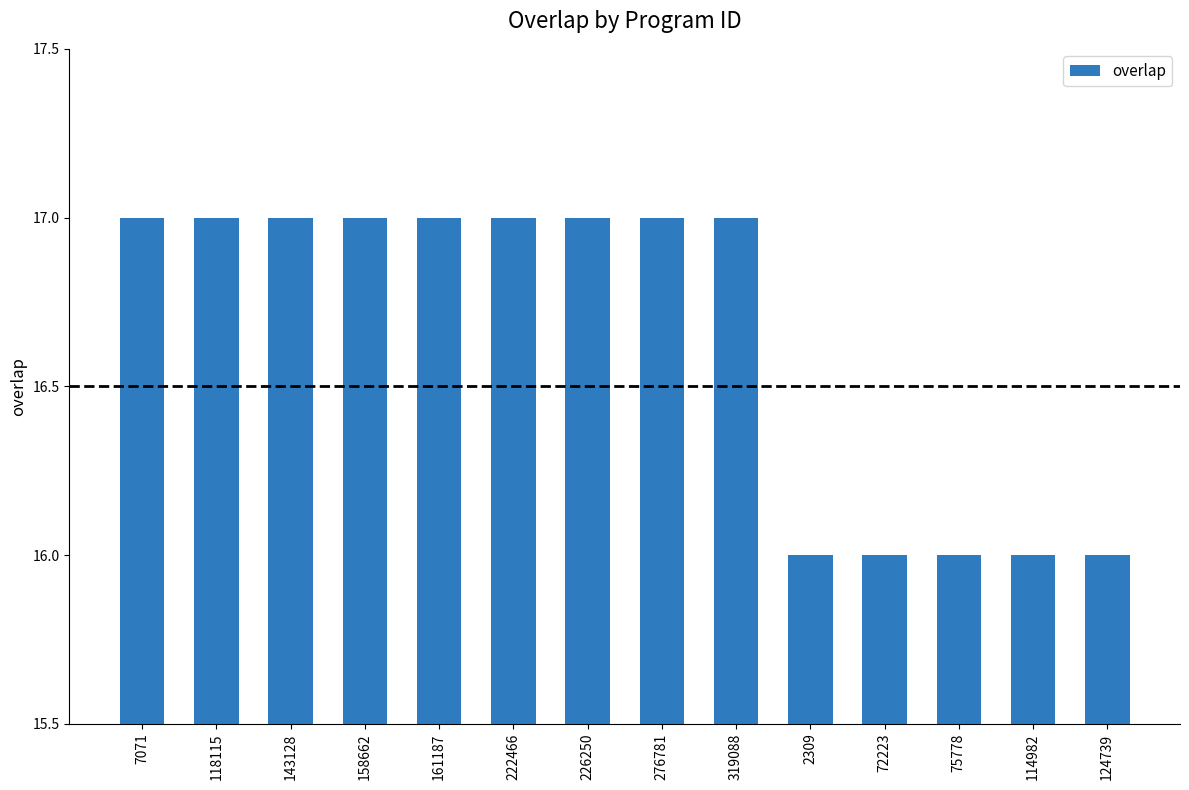

What is the sum of all values?

233